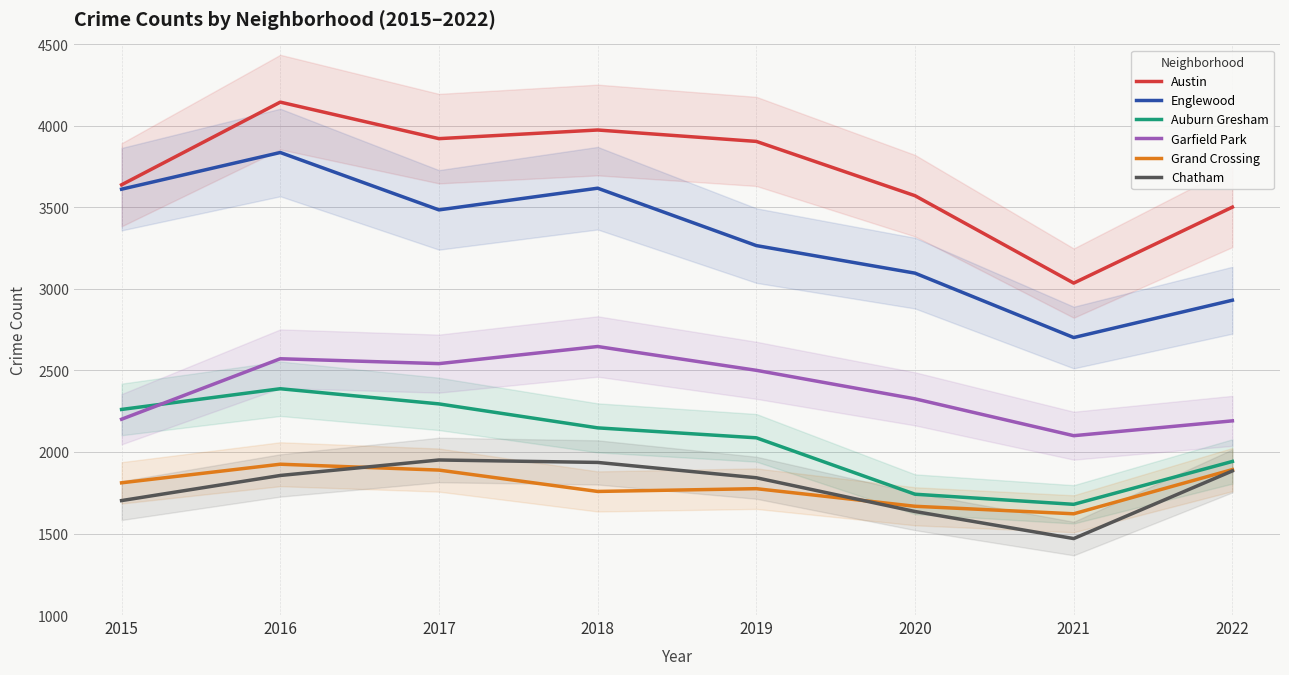

Rank the series at 2019 from highest to lowest value.

Austin, Englewood, Garfield Park, Auburn Gresham, Chatham, Grand Crossing